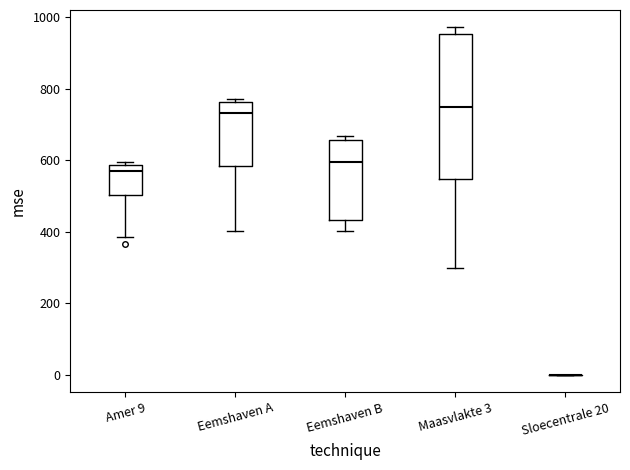

Reading left to right, read every box against the y-axis: the position of its median line, the range the box covers, and the ends of its whiskers. The values are not printed on the chart, so give them approximately, as read against the axis.

Amer 9: median 580 (just below the box's upper edge), box 500 to 580, whiskers 380 to 600
Eemshaven A: median 740, box 580 to 760, whiskers 400 to 780
Eemshaven B: median 600, box 440 to 660, whiskers 400 to 660 (just above the box's upper edge)
Maasvlakte 3: median 740, box 540 to 960, whiskers 300 to 980
Sloecentrale 20: box collapsed to a line at 0, whiskers 0 to 0